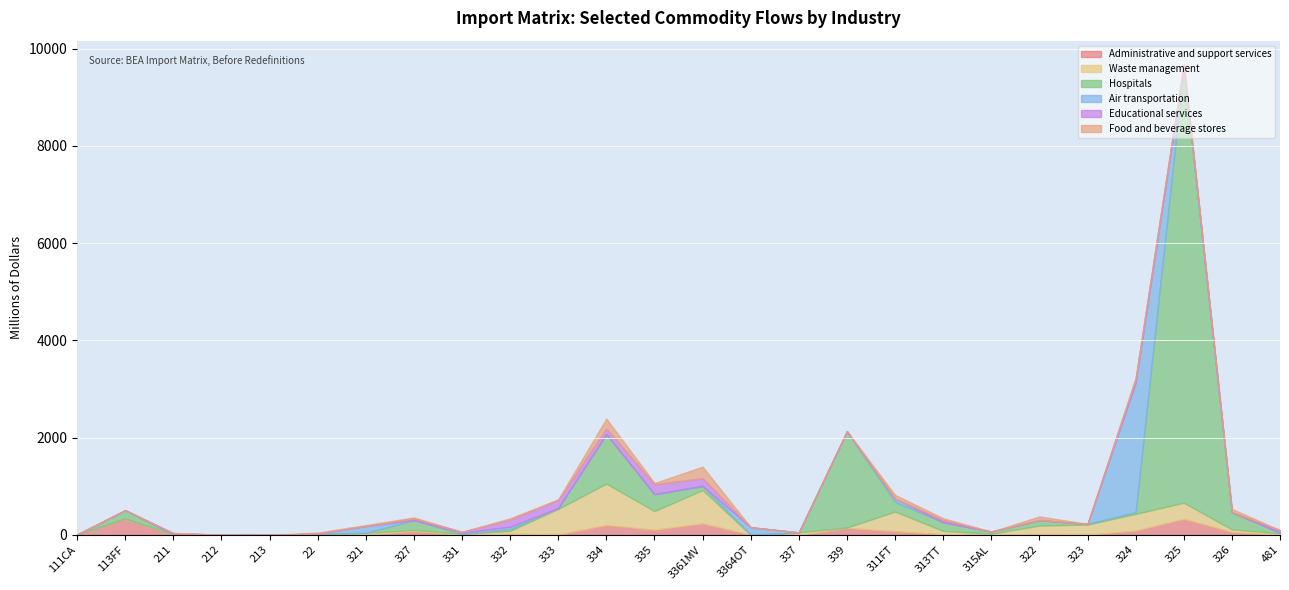

How many intersections are there between Educational services and Administrative and support services?

7